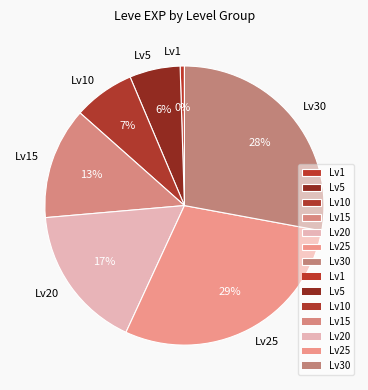

Does any single category account for the majority?

No